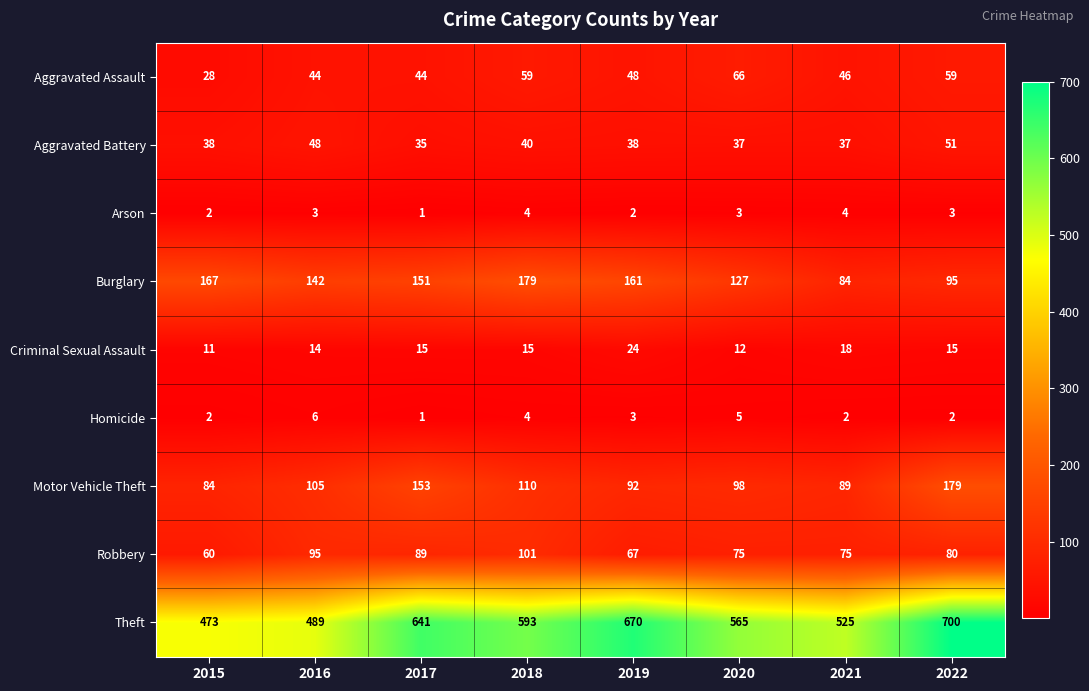

At which category is the sum across all series the highest?

2022